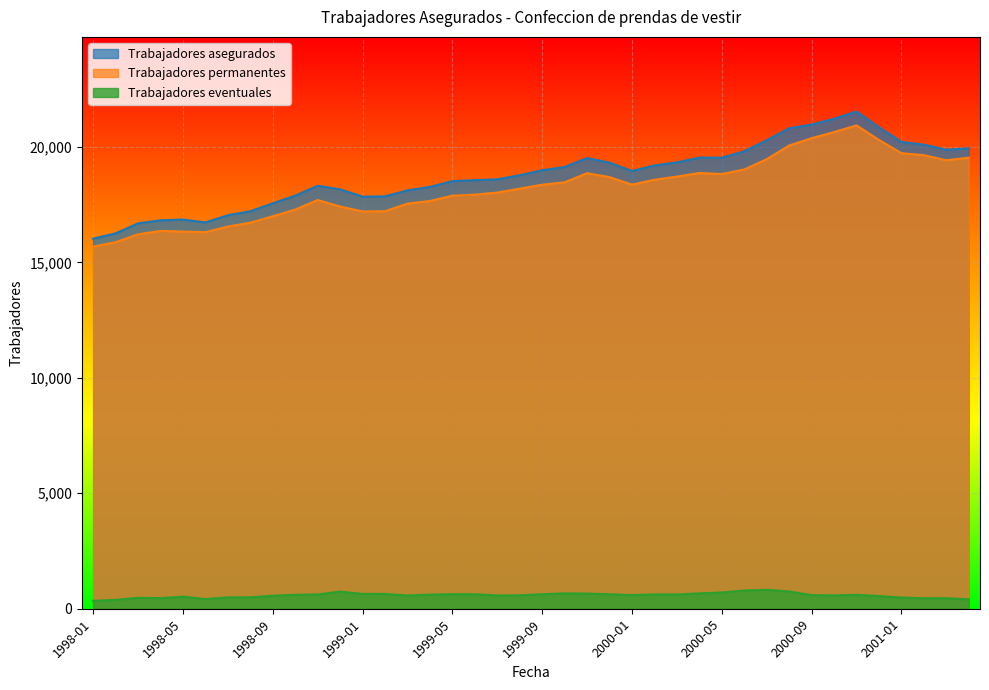

What is the difference between the maximum and second lowest values in the Trabajadores eventuales series?

437